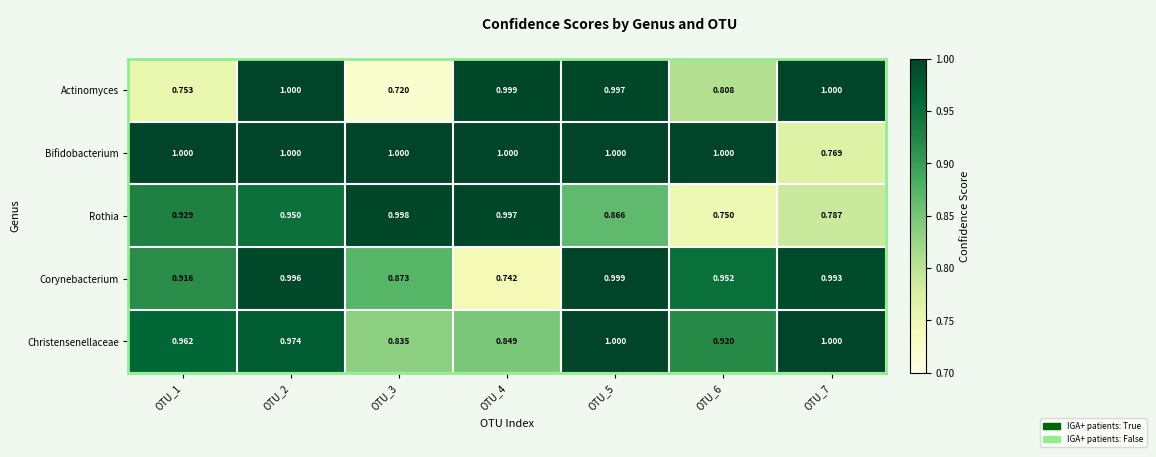

Is the value of Bifidobacterium at OTU_6 greater than the value of Corynebacterium at OTU_7?

Yes